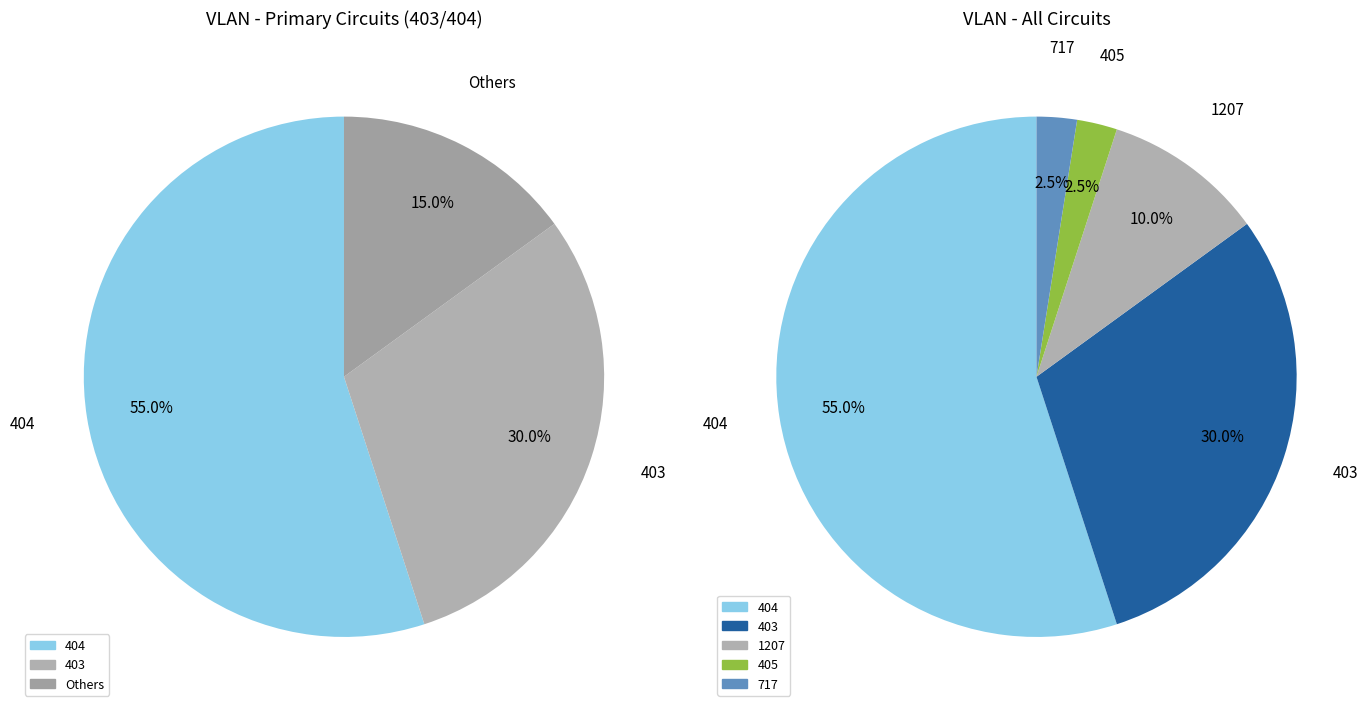

Which category has the smallest portion of the pie?

405